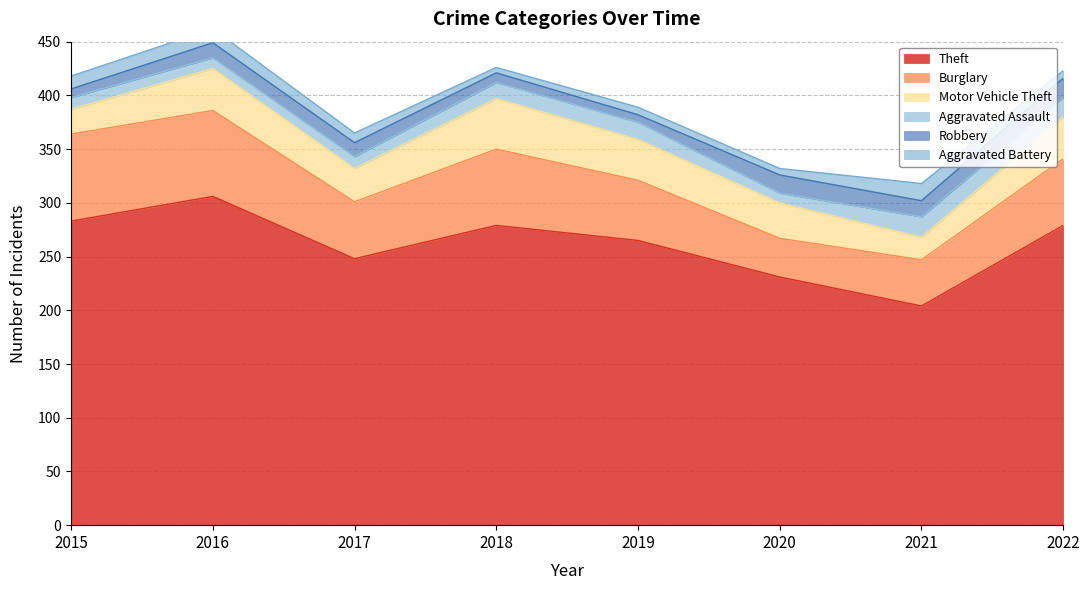

Reading left to right, what are all the values shown in this chart?

Theft: 283	306	248	279	265	231	204	279
Burglary: 81	80	53	71	56	36	43	62
Motor Vehicle Theft: 23	39	31	47	38	33	21	39
Aggravated Assault: 11	10	11	15	16	9	19	18
Robbery: 8	14	13	9	7	17	15	18
Aggravated Battery: 12	13	9	5	7	6	16	7